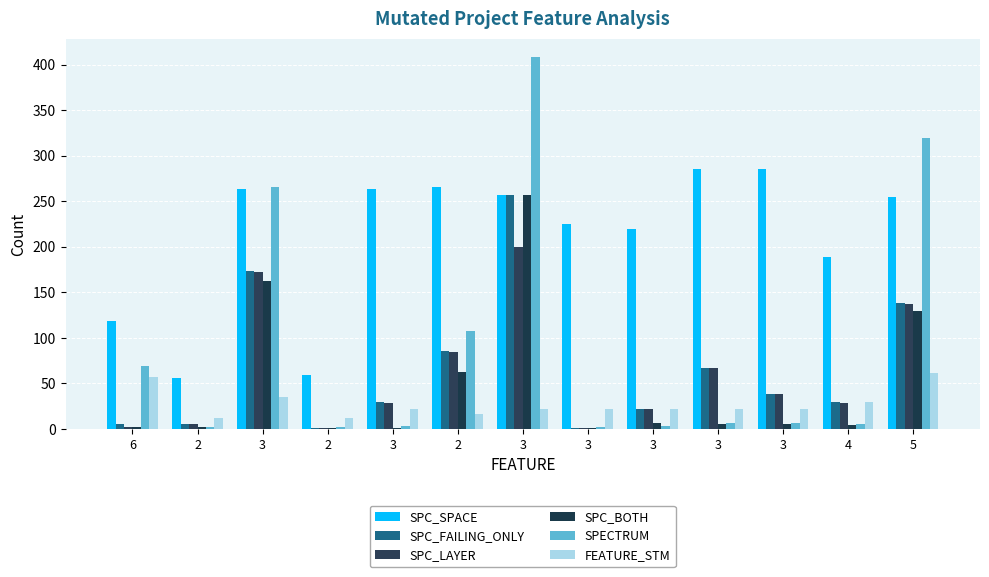

Reading left to right, extract all data points from this chart.

SPC_SPACE: 119	56	263	59	264	266	257	225	220	285	286	189	255
SPC_FAILING_ONLY: 6	5	173	1	30	86	257	1	22	67	38	30	138
SPC_LAYER: 2	5	172	1	29	85	200	1	22	67	38	29	137
SPC_BOTH: 2	2	163	1	1	63	257	1	7	5	5	4	130
SPECTRUM: 69	2	266	2	3	108	408	2	3	7	7	5	320
FEATURE_STM: 57	12	35	12	22	16	22	22	22	22	22	30	61